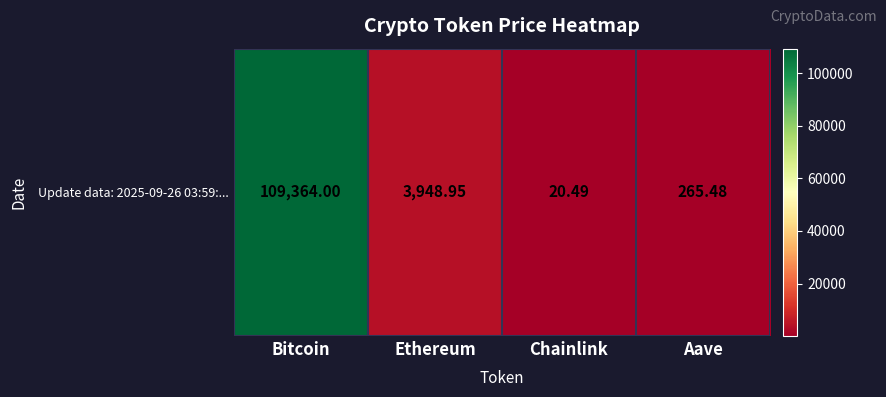

Reading right to left, list all the values displayed in this chart.

265.5	20.5	3948.9	109364.0